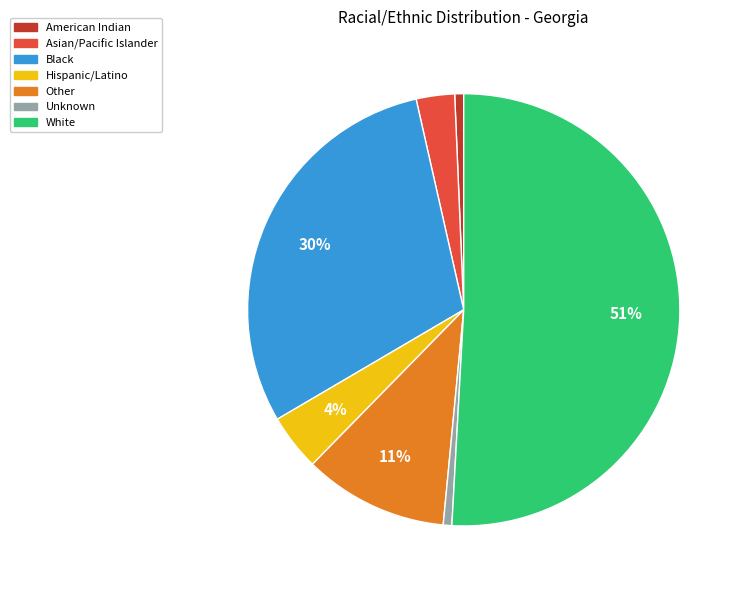

To the nearest percent, what is the average slice percentage?

14%